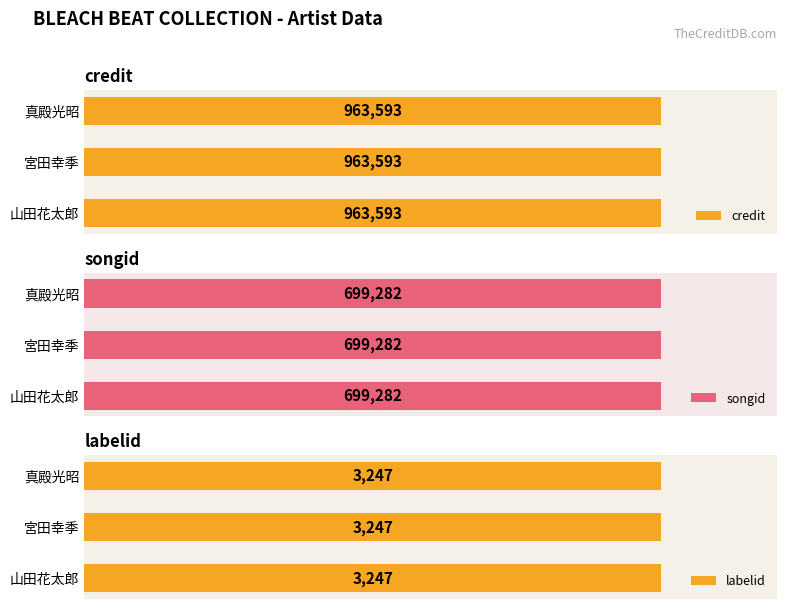

What is the sum of the labelid values at 真殿光昭 and 宮田幸季?

6494